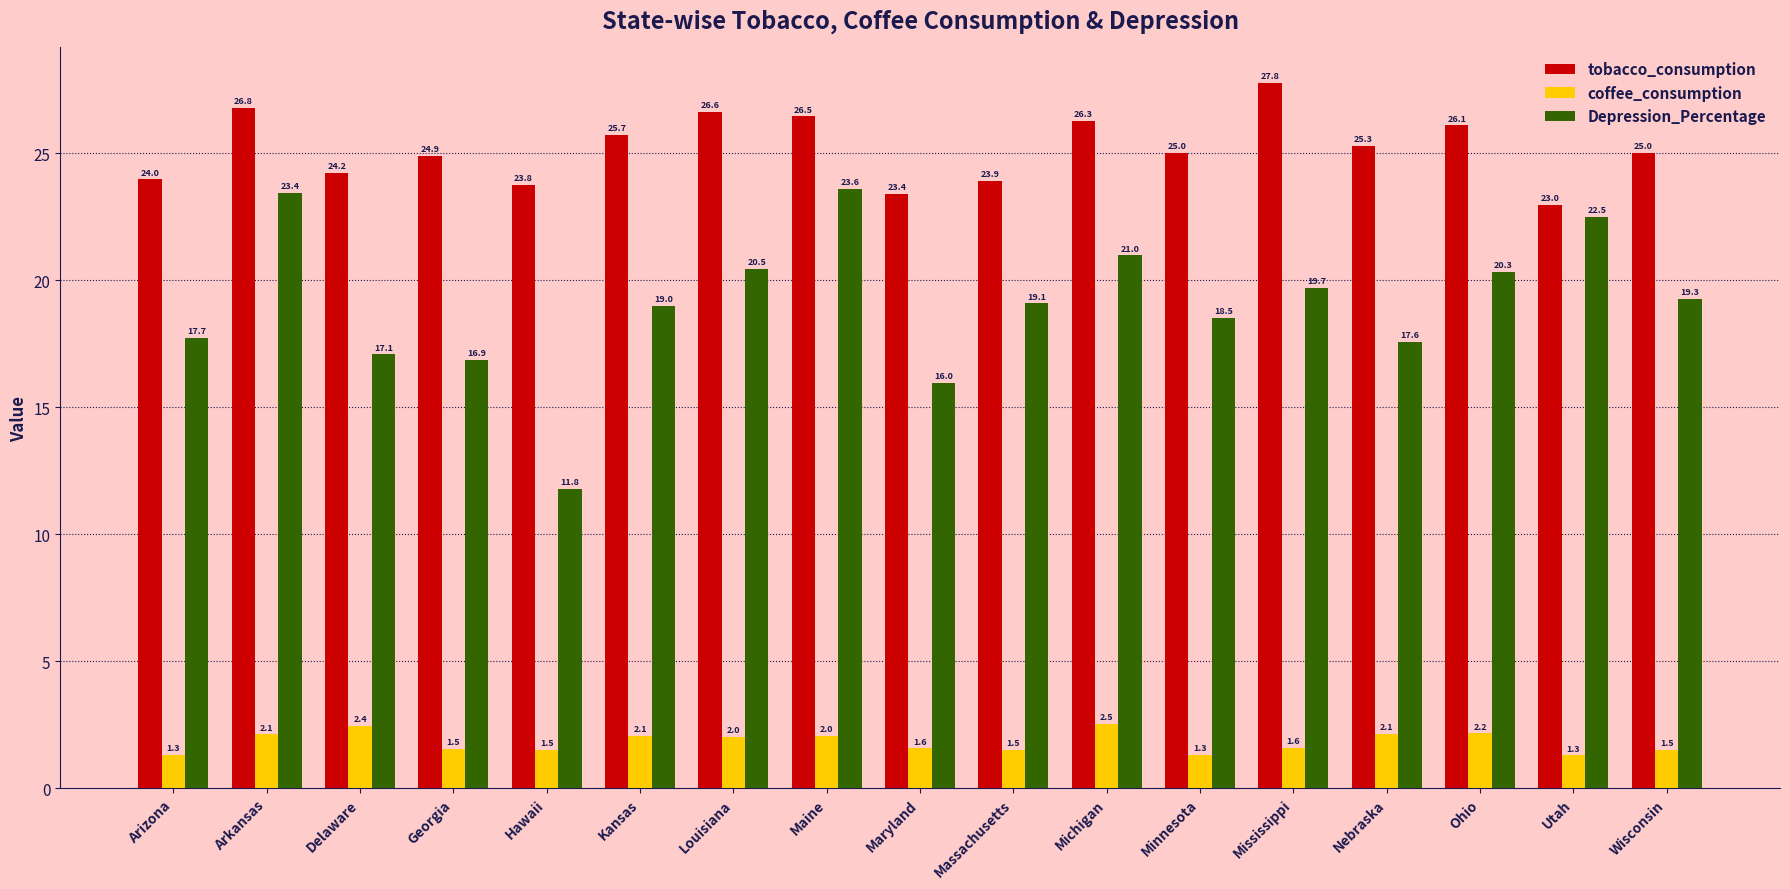

List the labels in order of Depression_Percentage value, largest first.

Maine, Arkansas, Utah, Michigan, Louisiana, Ohio, Mississippi, Wisconsin, Massachusetts, Kansas, Minnesota, Arizona, Nebraska, Delaware, Georgia, Maryland, Hawaii